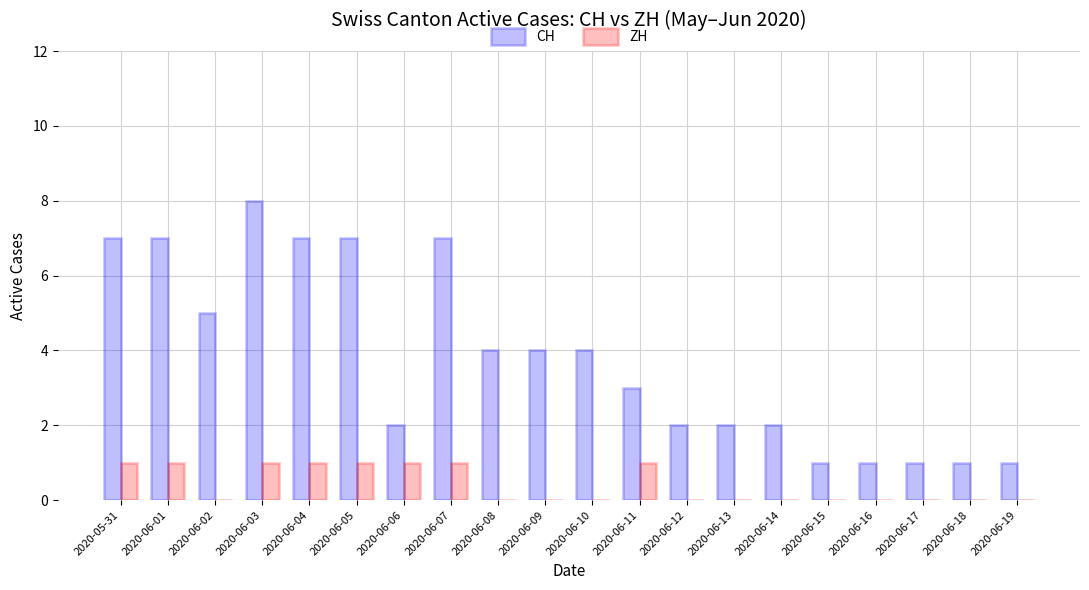

Which series changed the most between 2020-06-07 and 2020-06-16?

CH